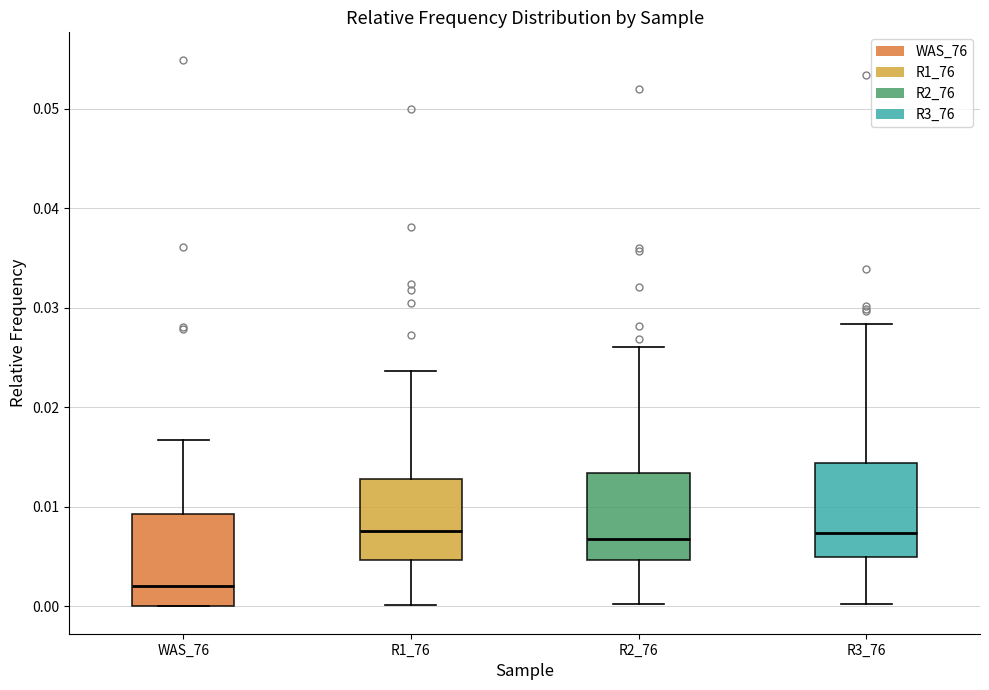

Reading left to right, read every box against the y-axis: the position of its median line, the range the box covers, and the ends of its whiskers. The values are not printed on the chart, so give them approximately, as read against the axis.

WAS_76: median 0.002, box 0.000 to 0.009, whiskers 0.000 to 0.017
R1_76: median 0.008, box 0.005 to 0.013, whiskers 0.000 to 0.024
R2_76: median 0.007, box 0.005 to 0.013, whiskers 0.000 to 0.026
R3_76: median 0.007, box 0.005 to 0.014, whiskers 0.000 to 0.028